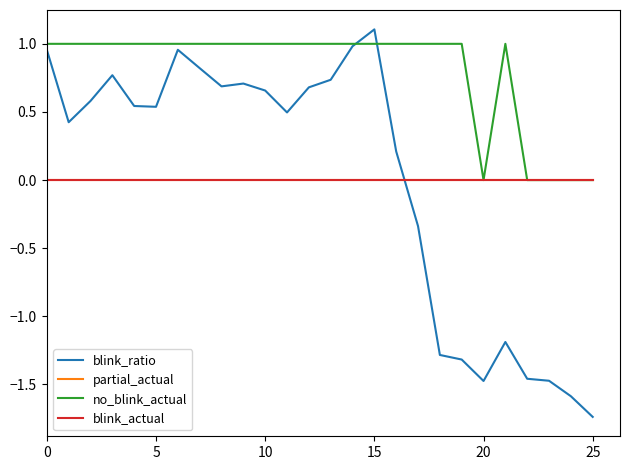

Does the chart display data point markers on the line(s)?

No